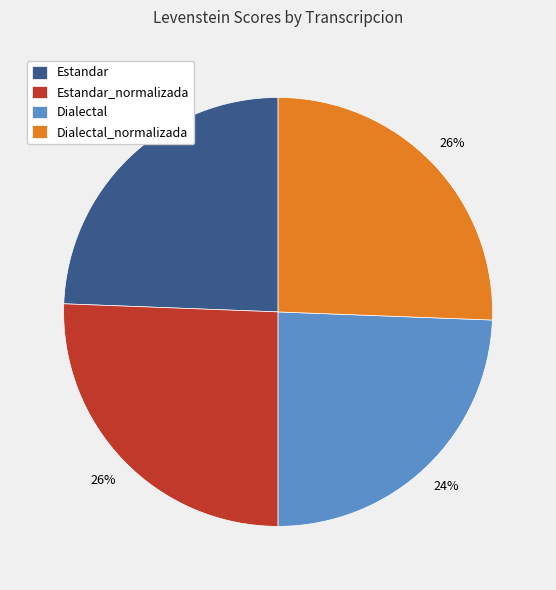

Between Estandar_normalizada and Dialectal, which is larger?

Estandar_normalizada